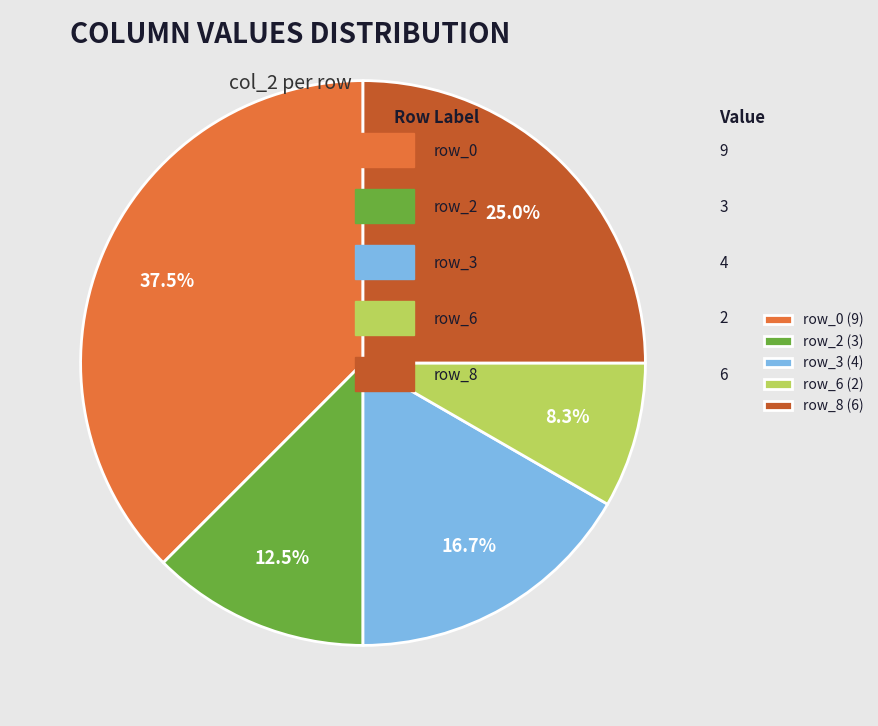

What percentage is NOT represented by row_3 (4)?

83.3%